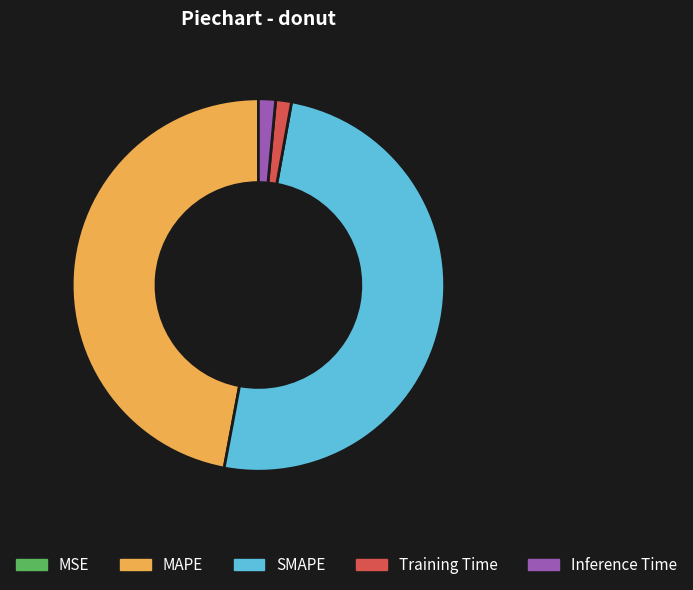

What is the majority slice?

SMAPE